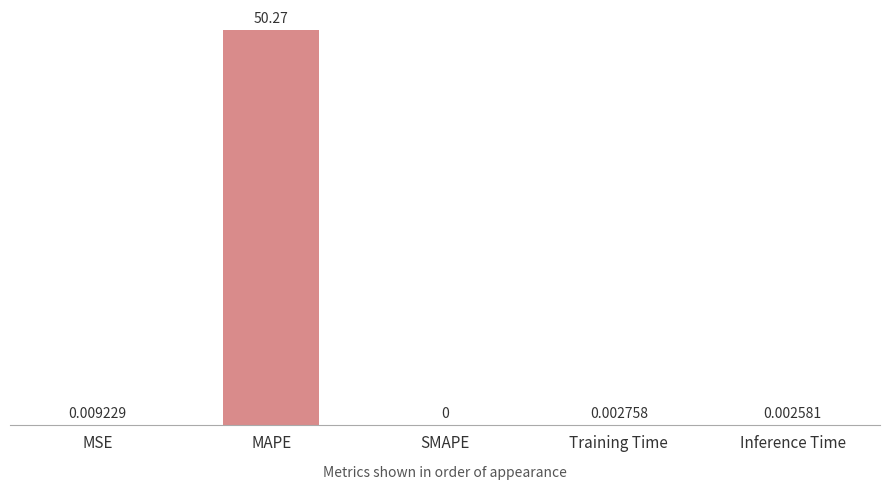

Which has a higher value, Inference Time or MSE?

MSE